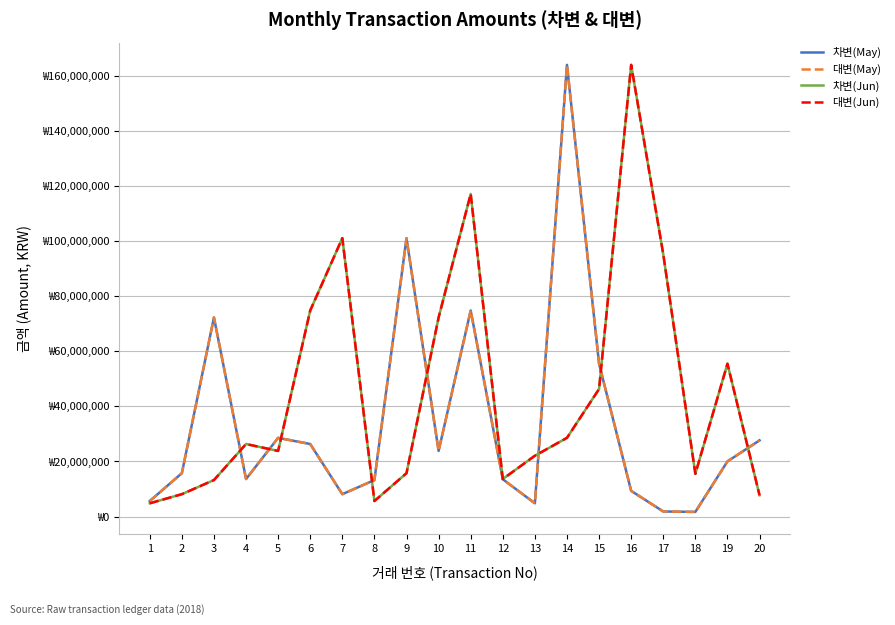

Does the chart have visible grid lines?

Yes